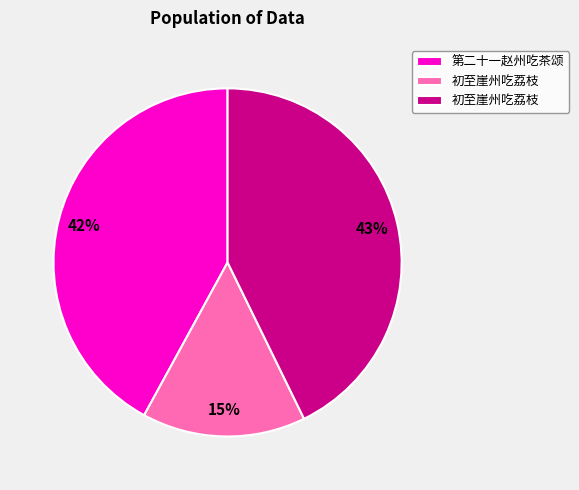

To the nearest percent, what is the average slice percentage?

33%